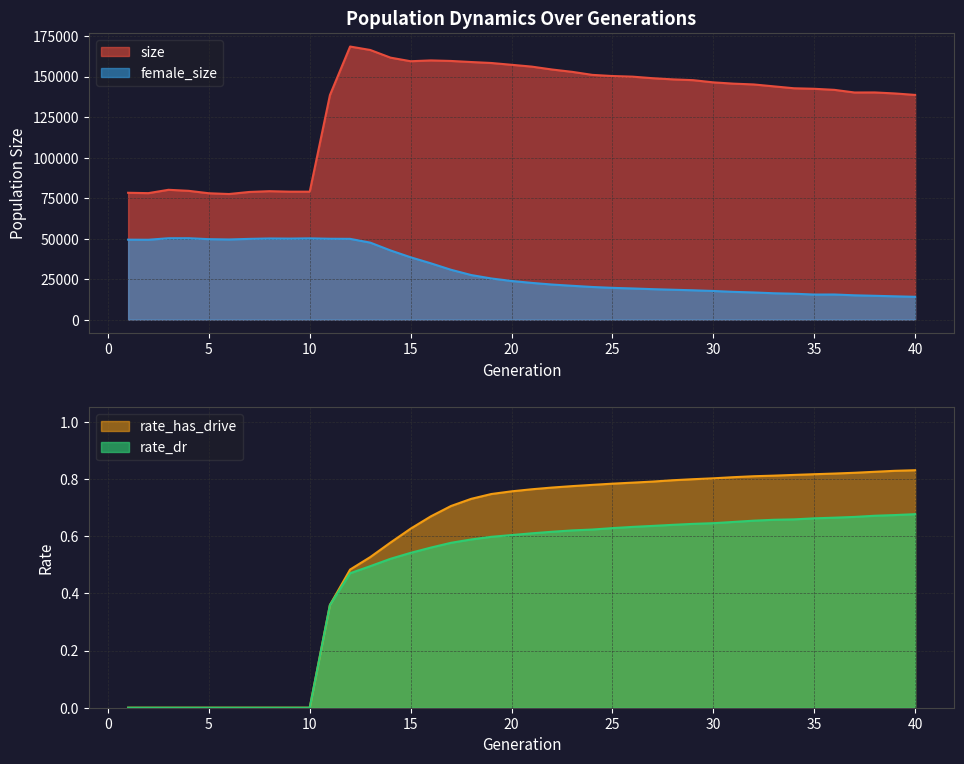

What is the spread (max minus min) of values at 9?

78957.0